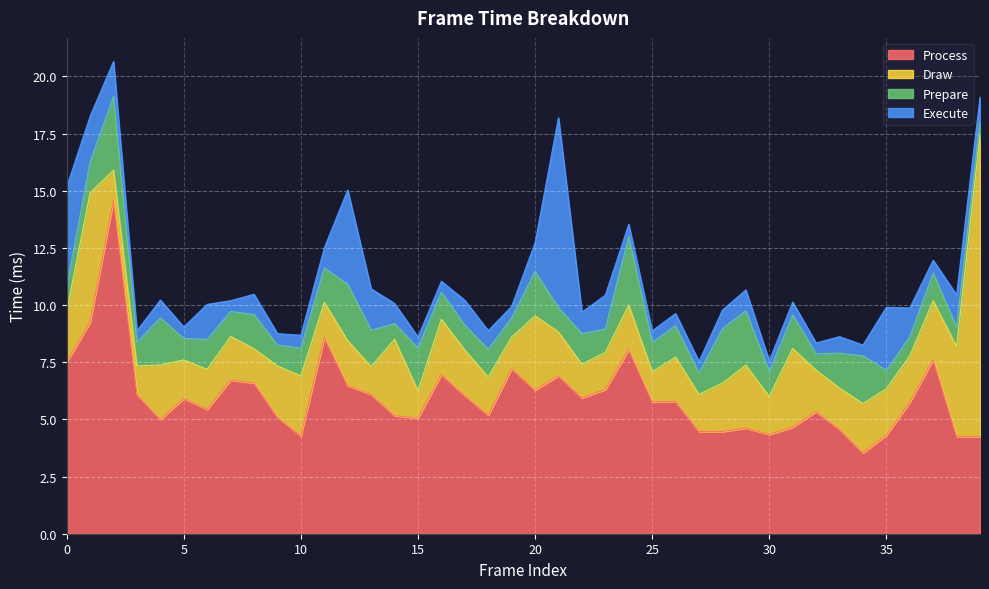

What is the maximum value shown in the chart?

14.6